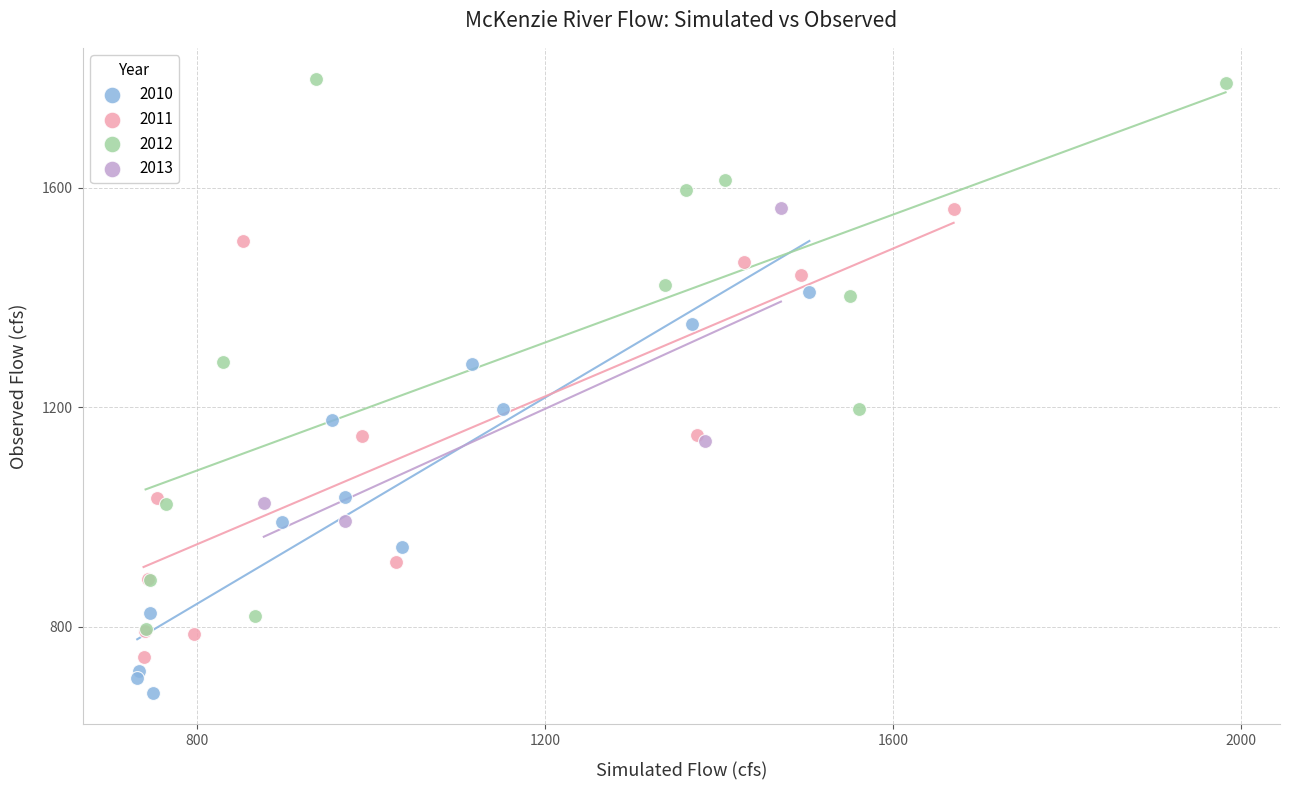

Which series reaches the maximum Y coordinate?

2012